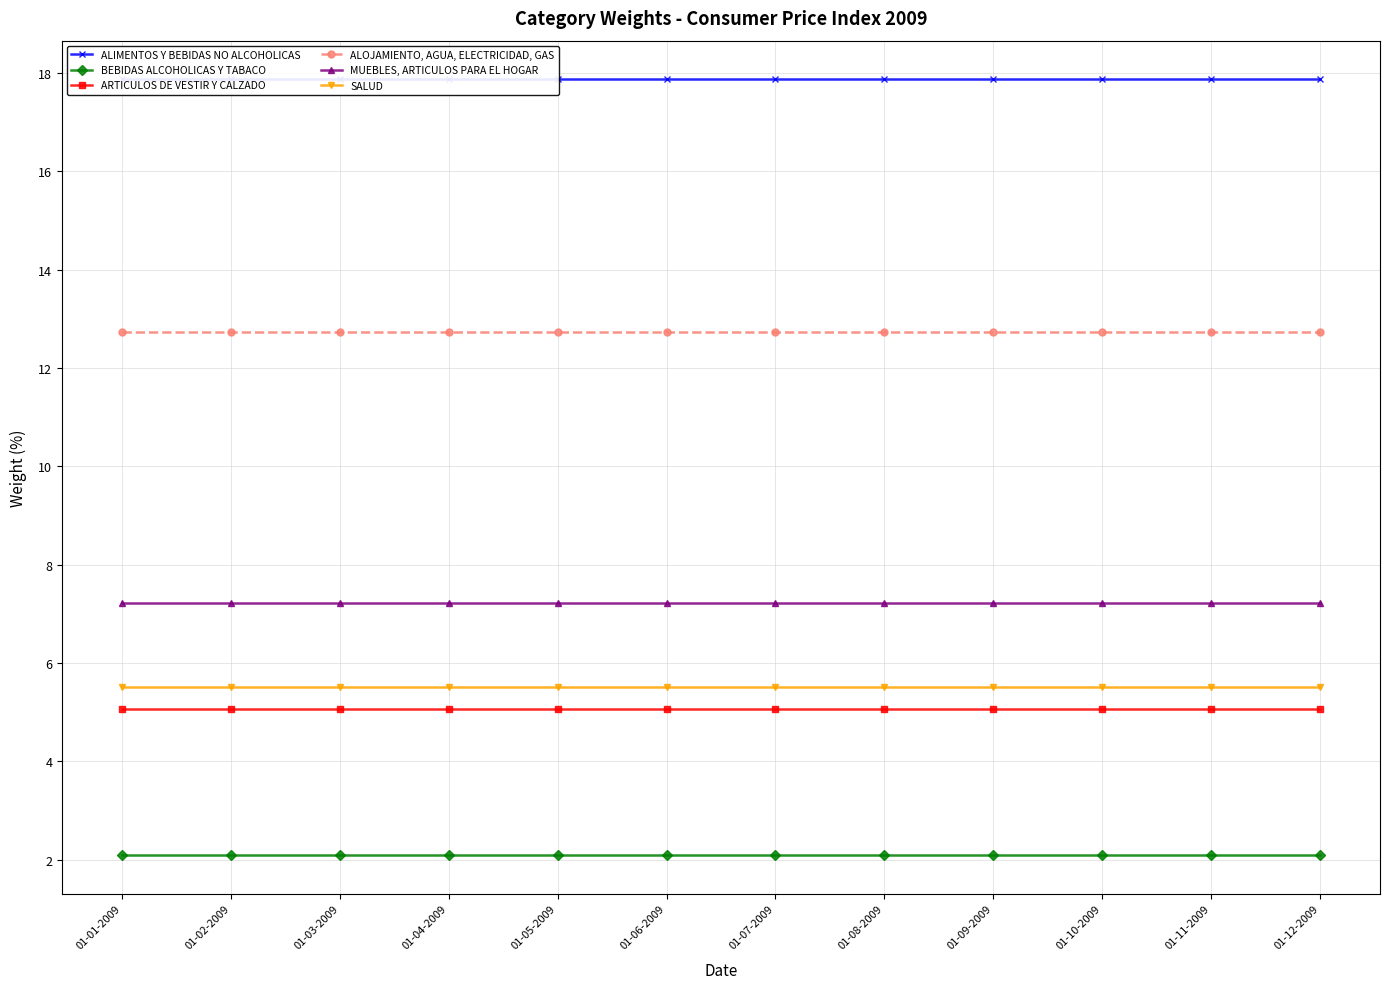

Which category has the lowest value across all series?

01-01-2009